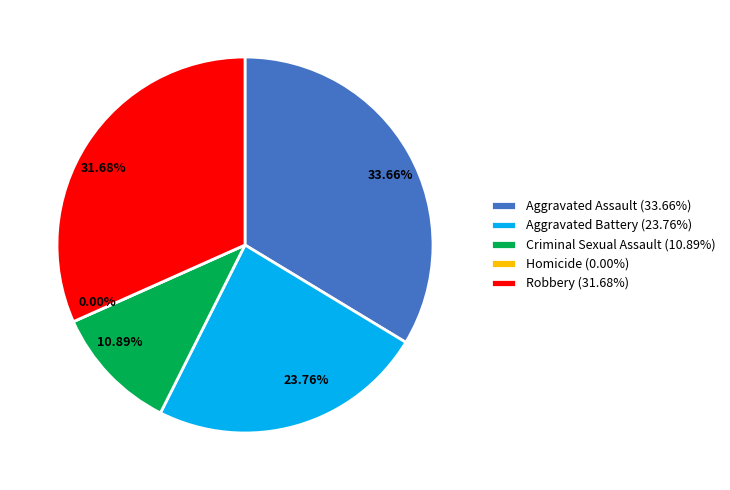

Rank the categories by value from highest to lowest.

Aggravated Assault, Robbery, Aggravated Battery, Criminal Sexual Assault, Homicide